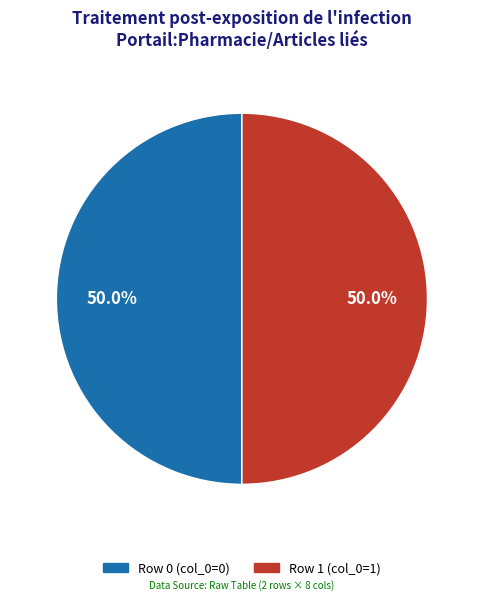

Approximately how many times larger is the value at Row 0 compared to Row 1?

1.0